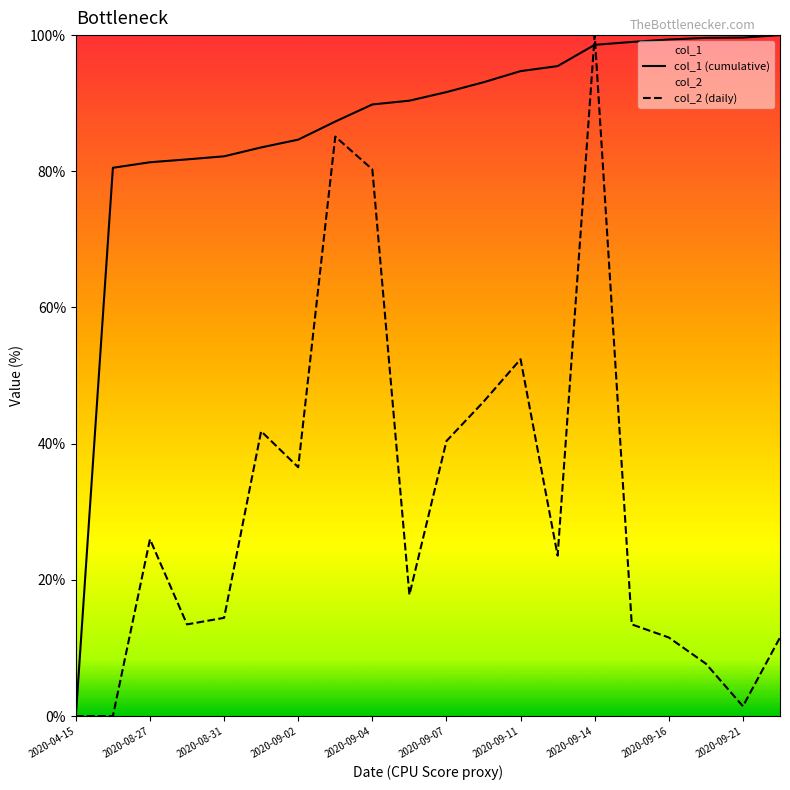

In col_2 (daily), how many points are higher than both neighbors (excluding endpoints)?

5